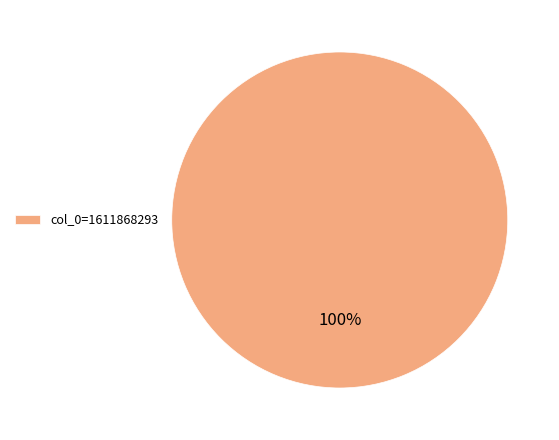

Is there a majority slice in this chart?

Yes